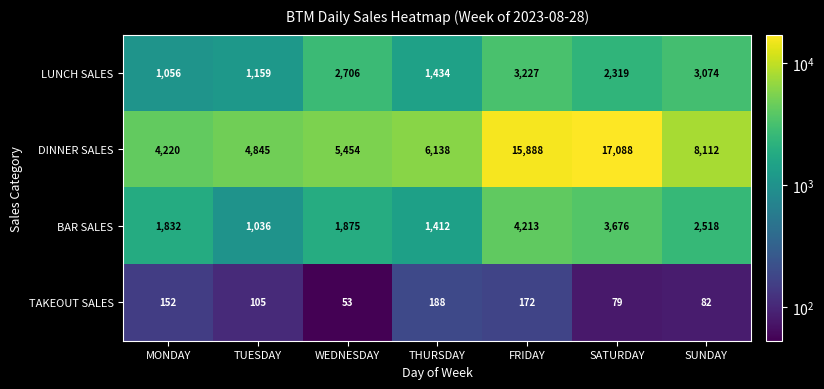

How many categories are shown in the chart?

7